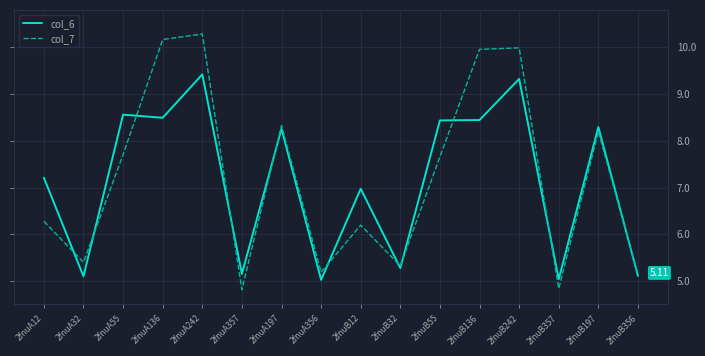

Reading right to left, extract all data points from this chart.

col_6: 5.1	8.3	5.0	9.3	8.4	8.4	5.3	7.0	5.0	8.3	5.2	9.4	8.5	8.6	5.1	7.2
col_7: 5.1	8.2	4.8	10.0	10.0	7.7	5.3	6.2	5.2	8.3	4.8	10.3	10.2	7.7	5.4	6.3